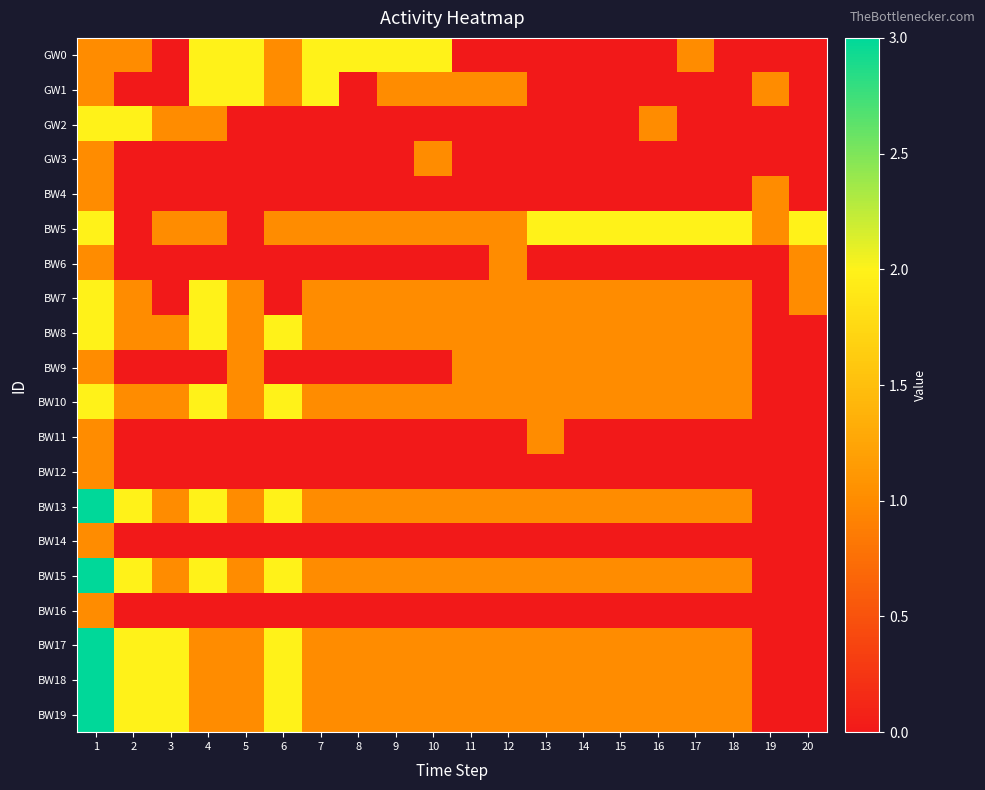

Which series changed the most between 10 and 17?

GW0